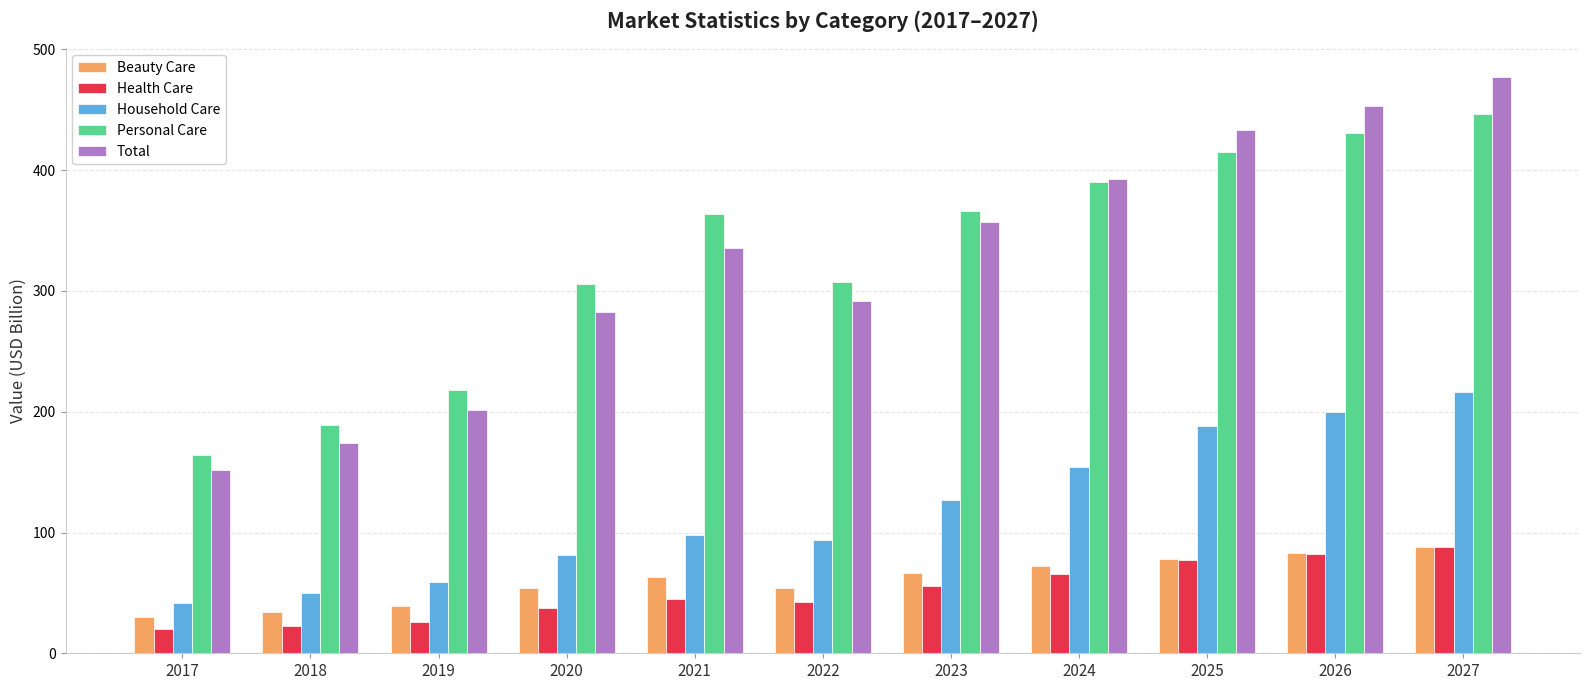

What is the average value of the Total series?

322.8